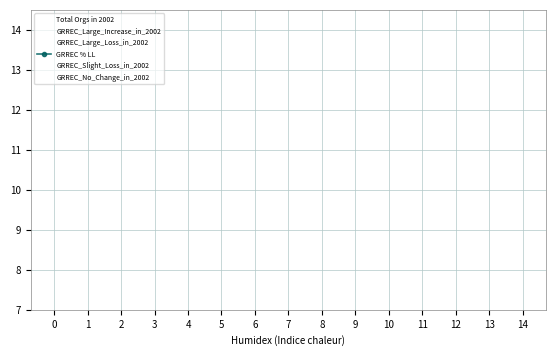

How many lines are shown in the chart?

6